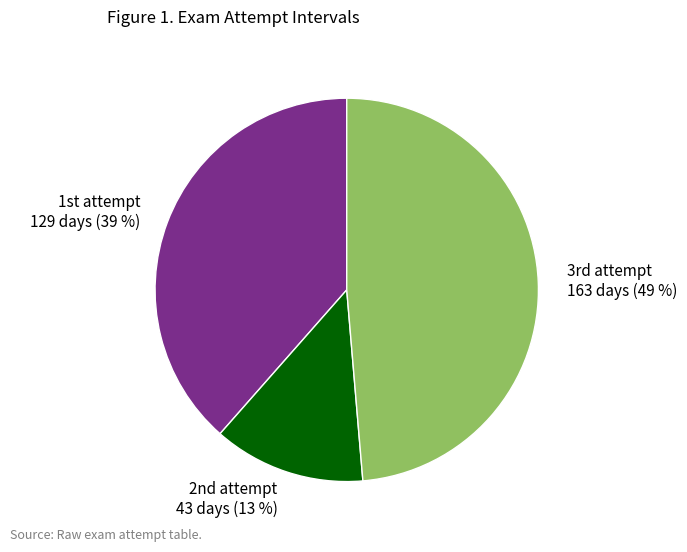

Count the number of slices in the pie.

3